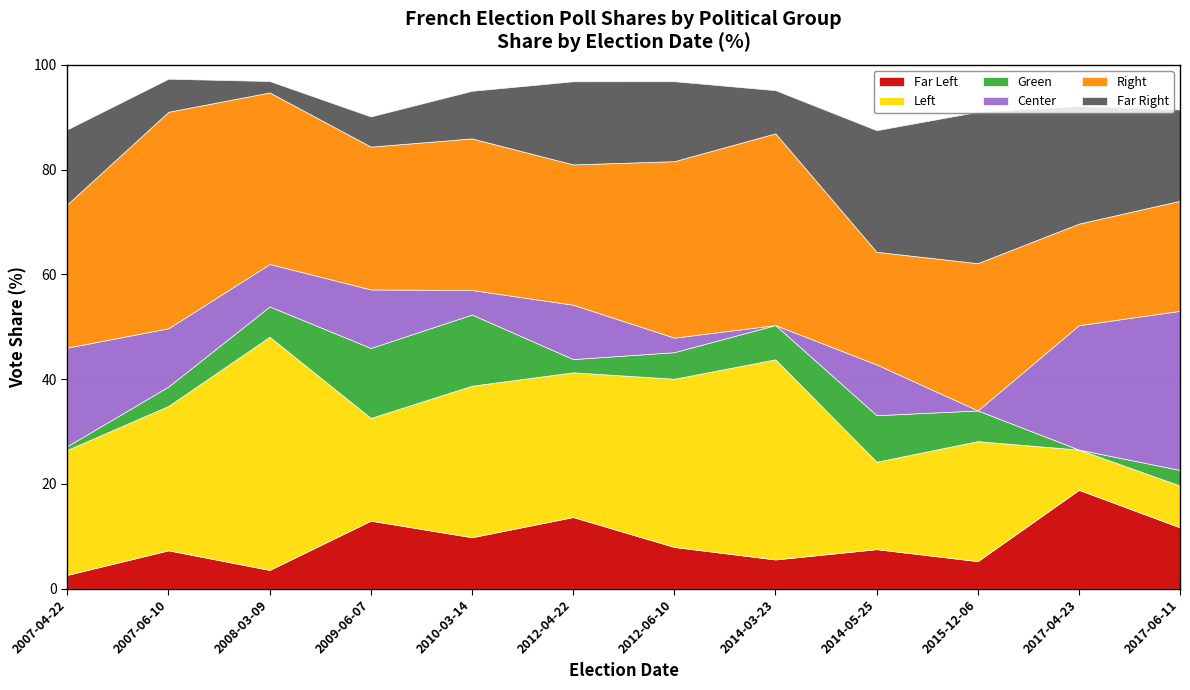

True or false: right has a value of 39.2 at 2010-03-14.

False